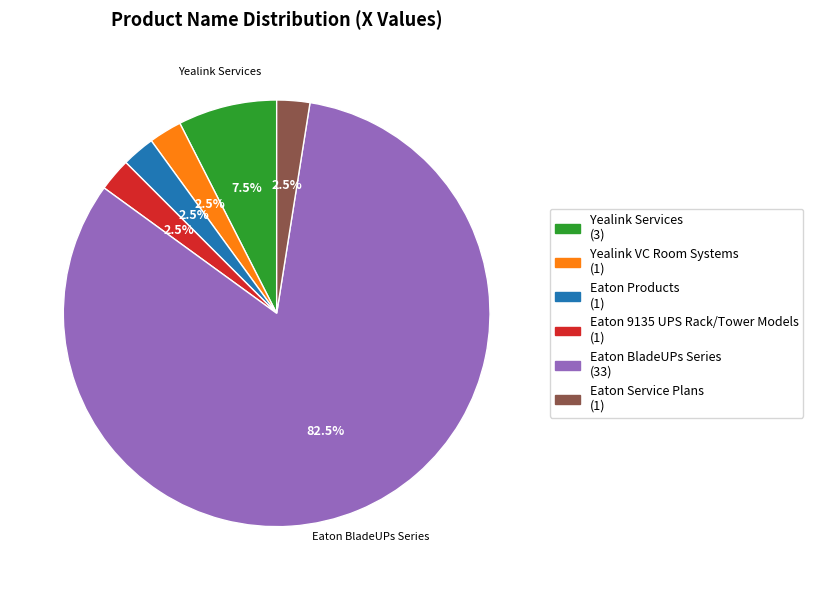

How many slices are in this pie chart?

6